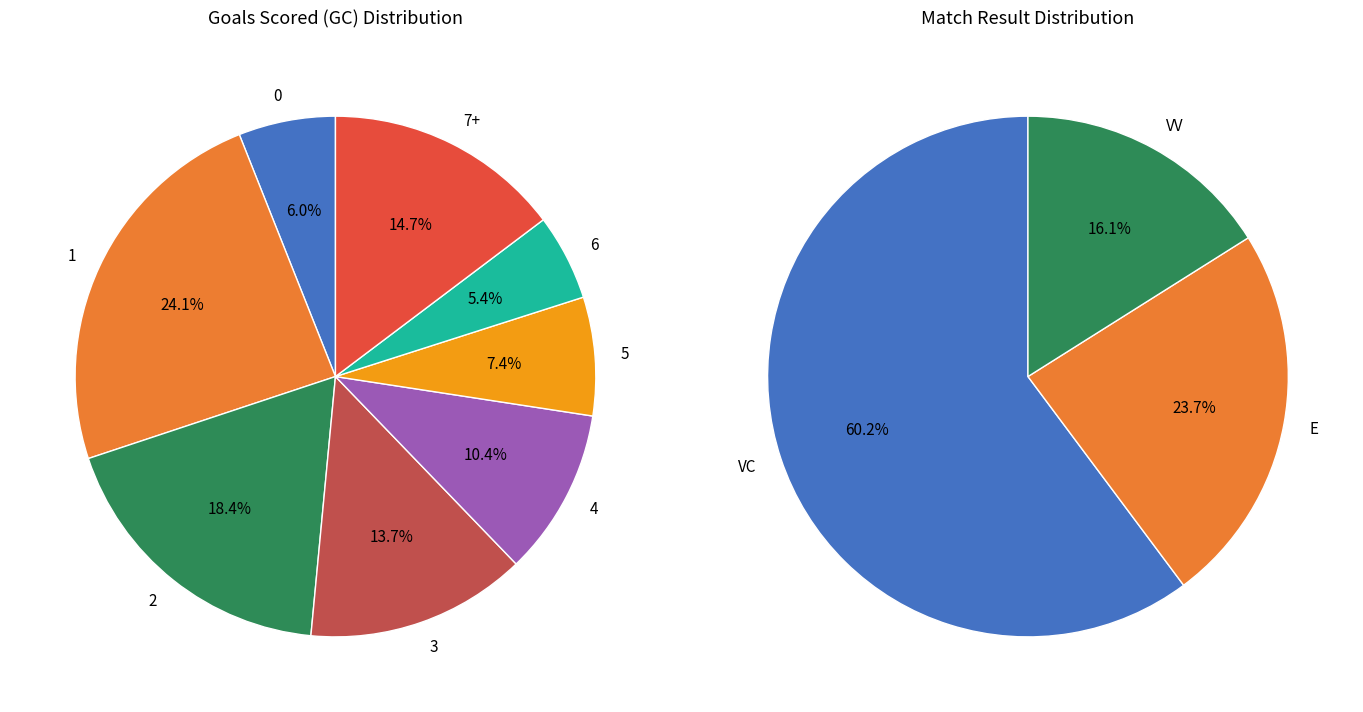

The 4 slice represents 1% of the pie. True or false?

False